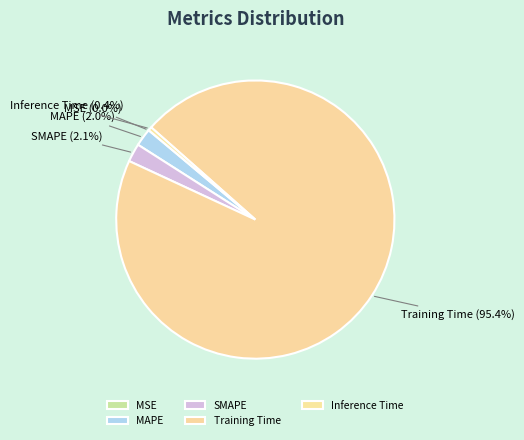

Which category has the biggest portion of the pie?

Training Time